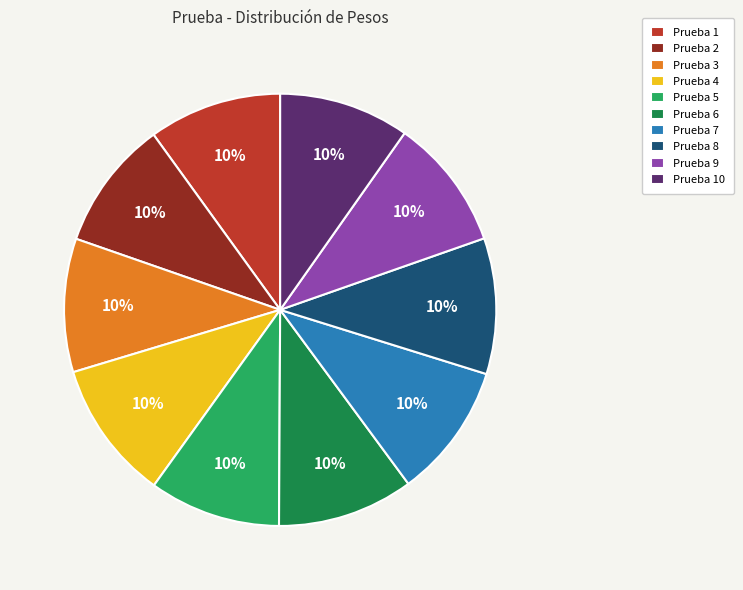

Do Prueba 7 and Prueba 3 together represent more than half of the pie?

No